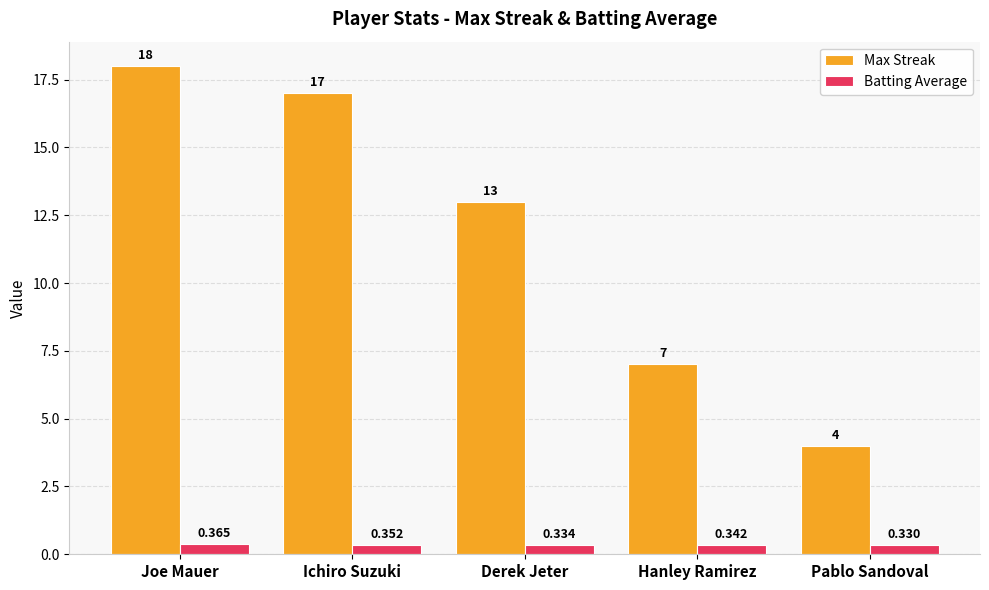

Where is Max Streak nearest to the value 11?

Derek Jeter